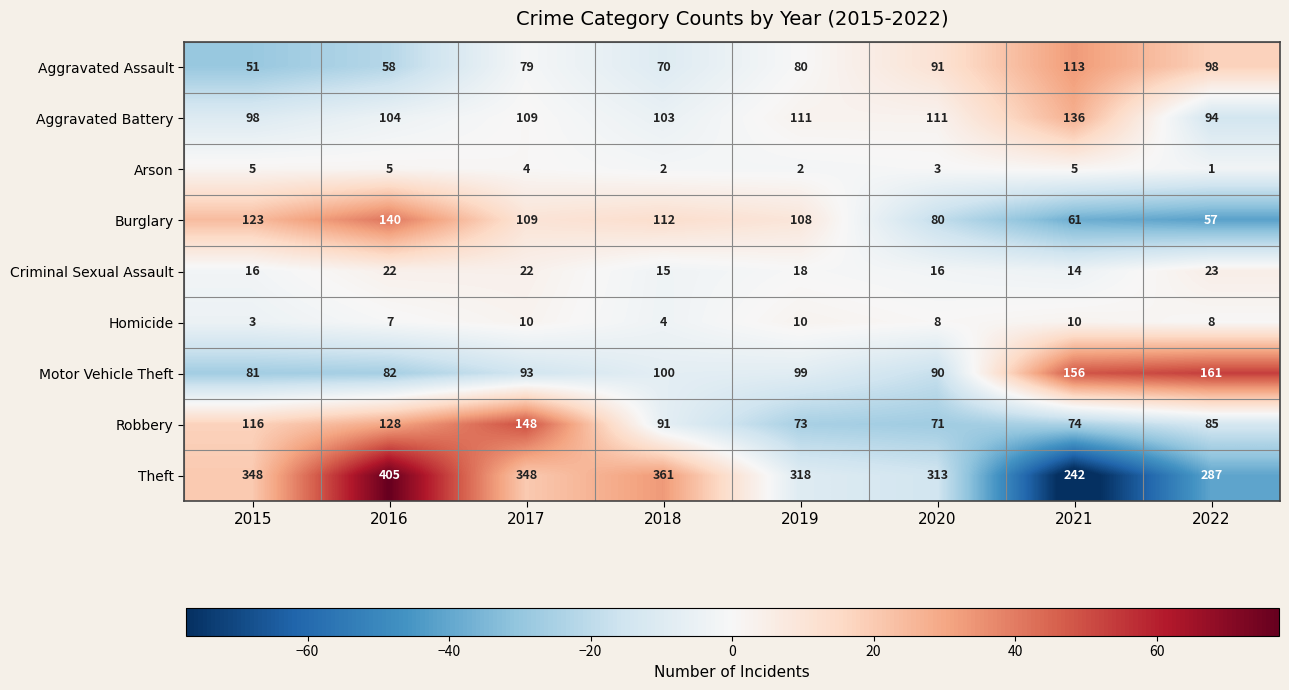

What is the difference between the Theft values at 2016 and 2018?

44